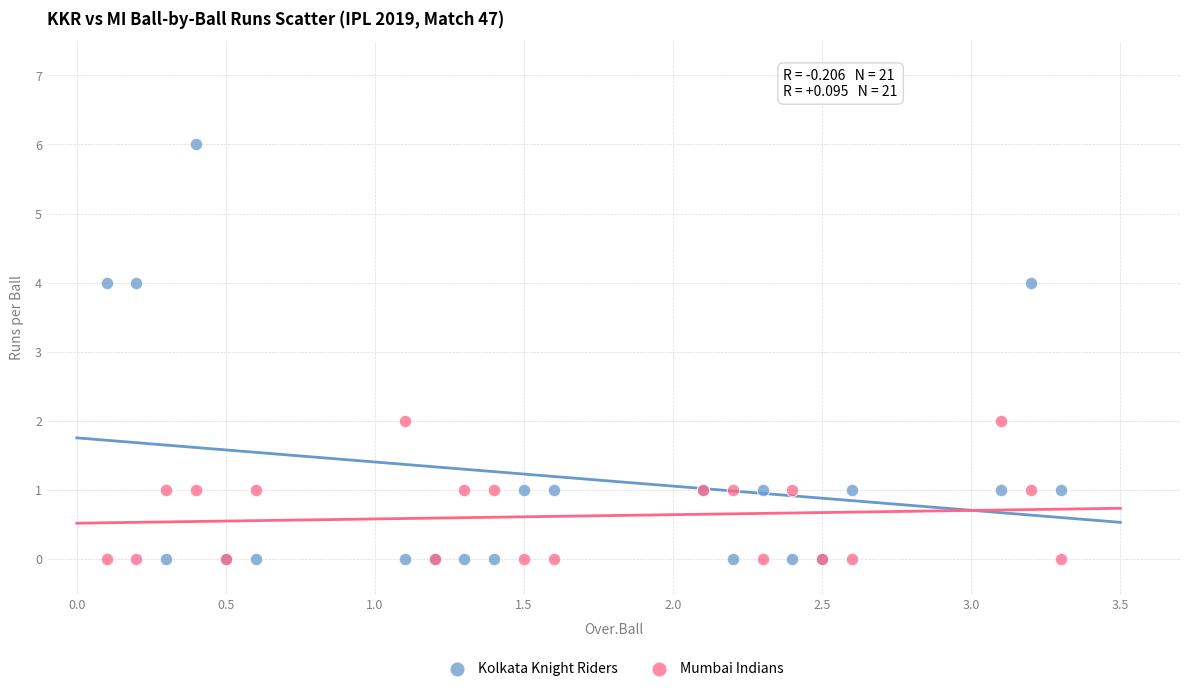

Which series has the largest Y range (max minus min)?

Kolkata Knight Riders